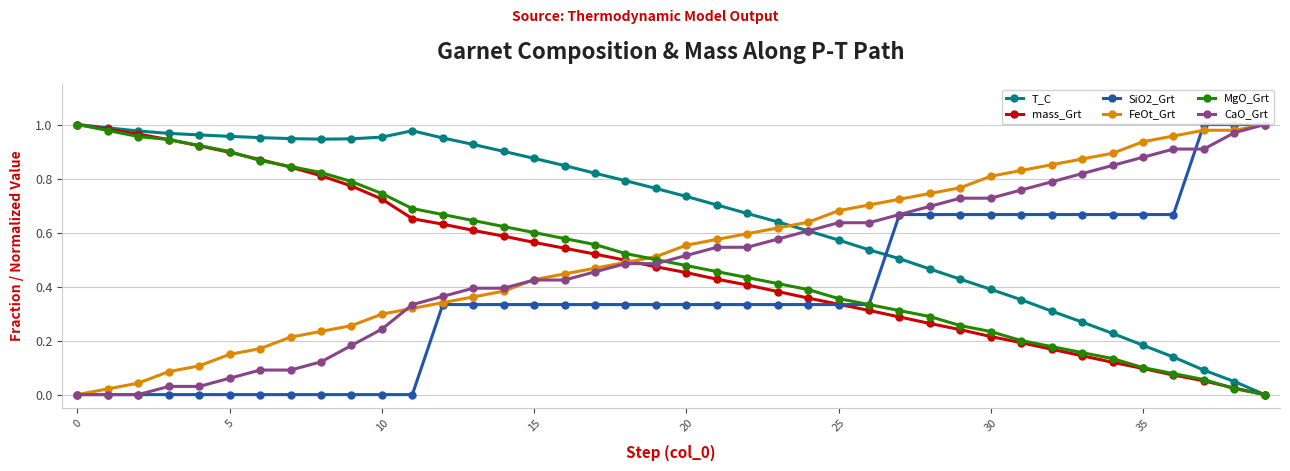

Which series has the largest total across all categories?

T_C